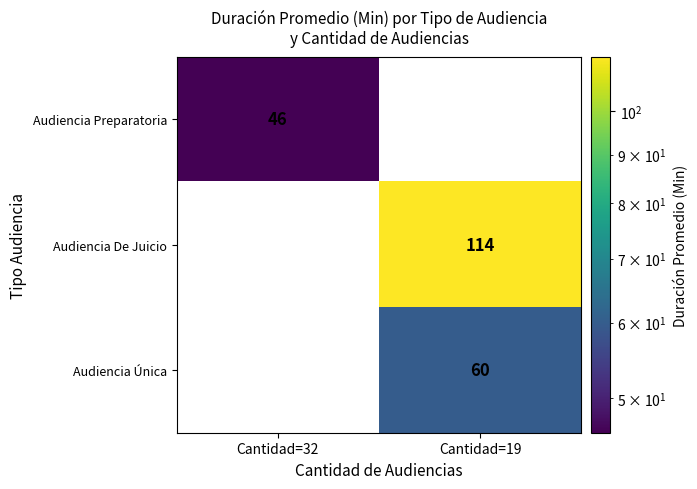

The Audiencia De Juicio series shows 161.1 at Cantidad=19. True or false?

False